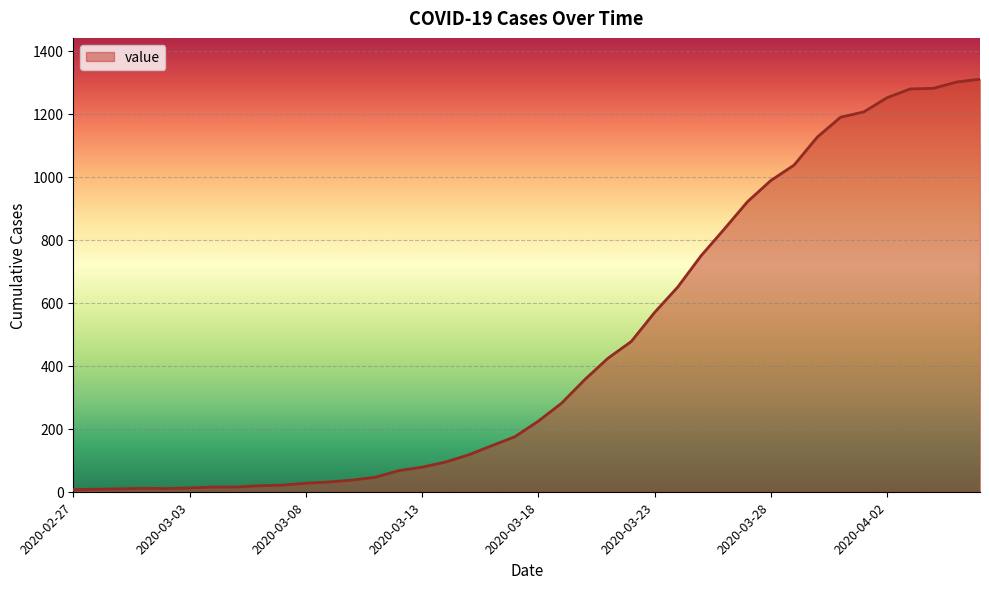

What is the greatest value displayed?

1310